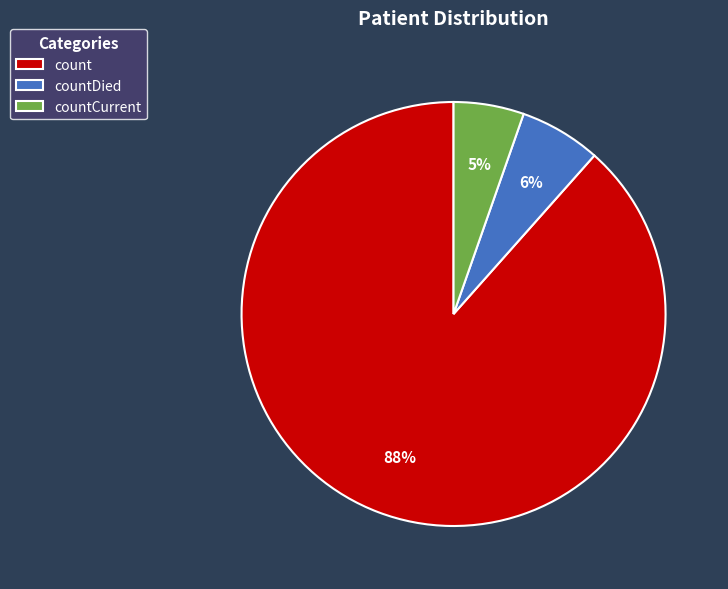

Does count account for over 50% of the chart?

Yes